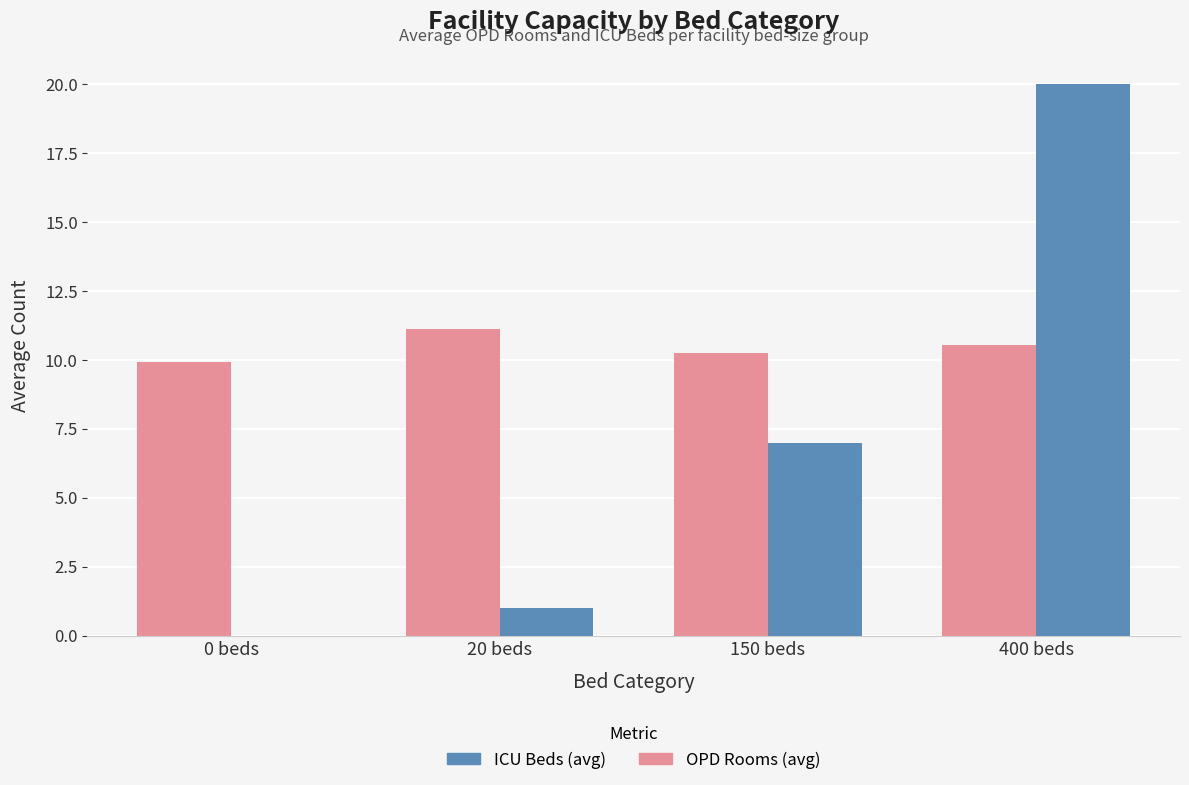

What value does the ICU Beds (avg) series have at 20 beds?

1.0